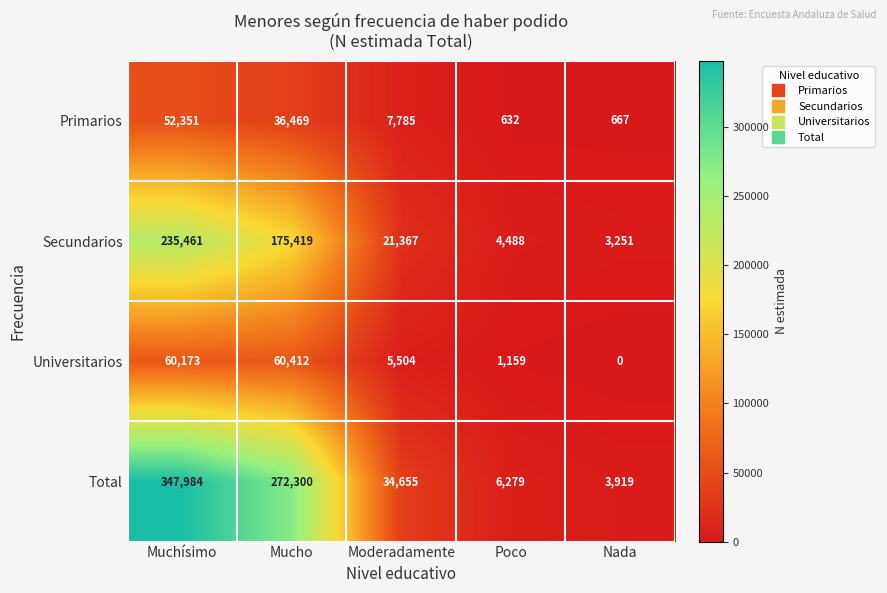

Reading left to right, extract all data points from this chart.

Primarios: 52351	36469	7785	632	667
Secundarios: 235461	175419	21367	4488	3251
Universitarios: 60173	60412	5504	1159	0
Total: 347984	272300	34655	6279	3919